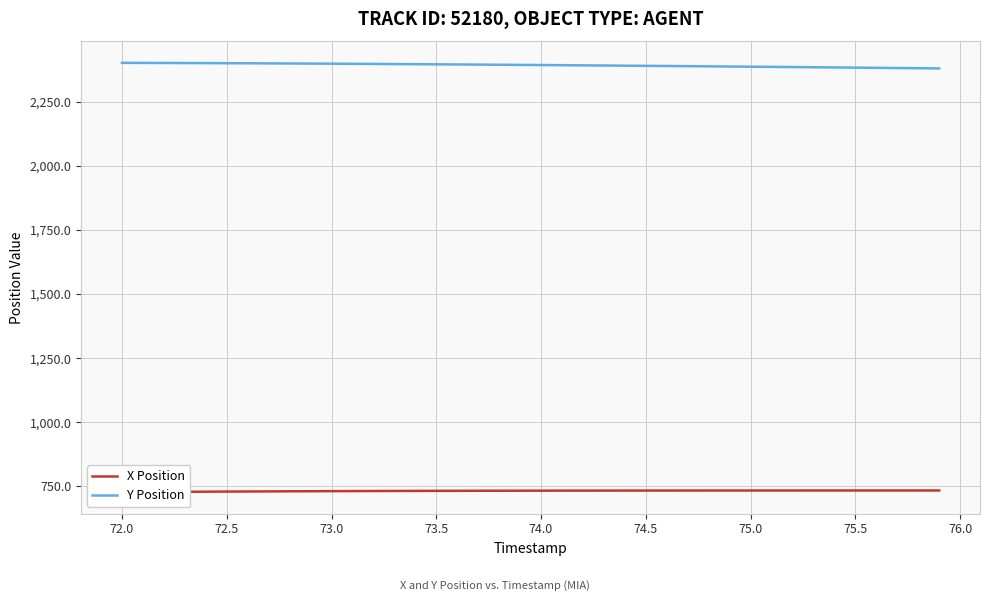

How many distinct data groups are displayed?

2